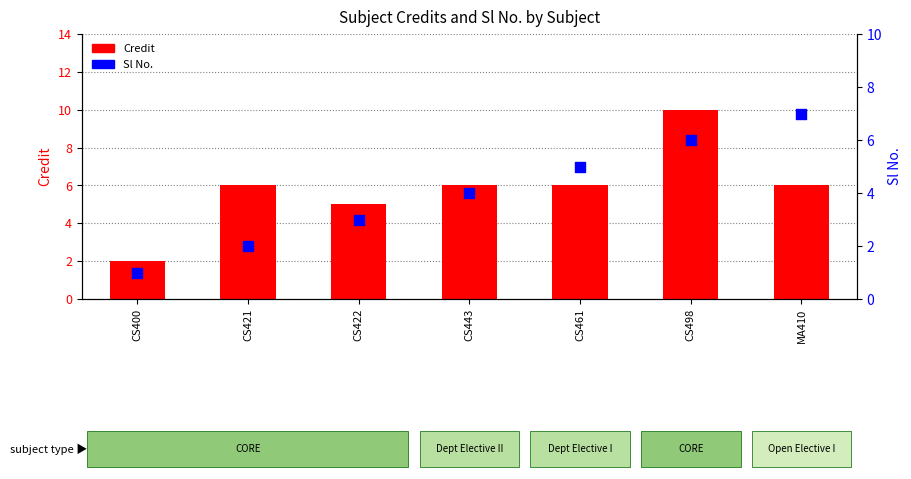

Which series reaches the minimum Y coordinate?

Sl No.